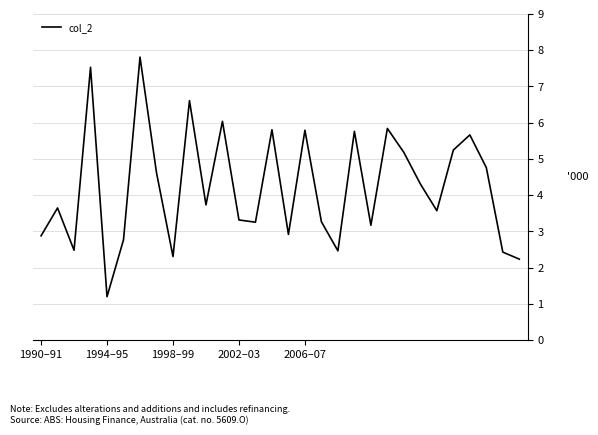

What is the maximum value shown in the chart?

7.8